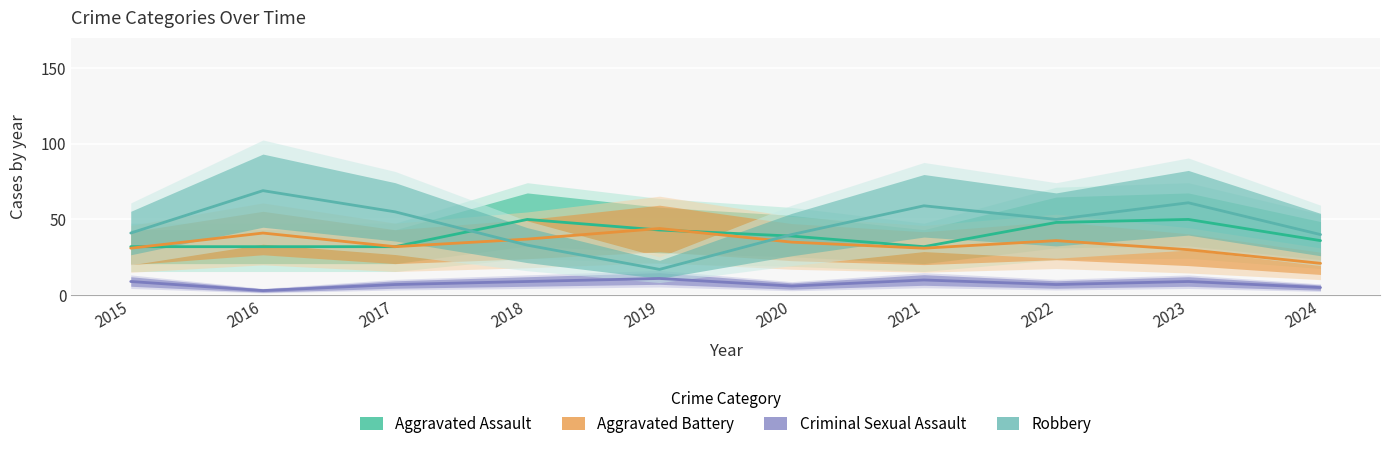

Which label corresponds to the largest value in the chart?

2016